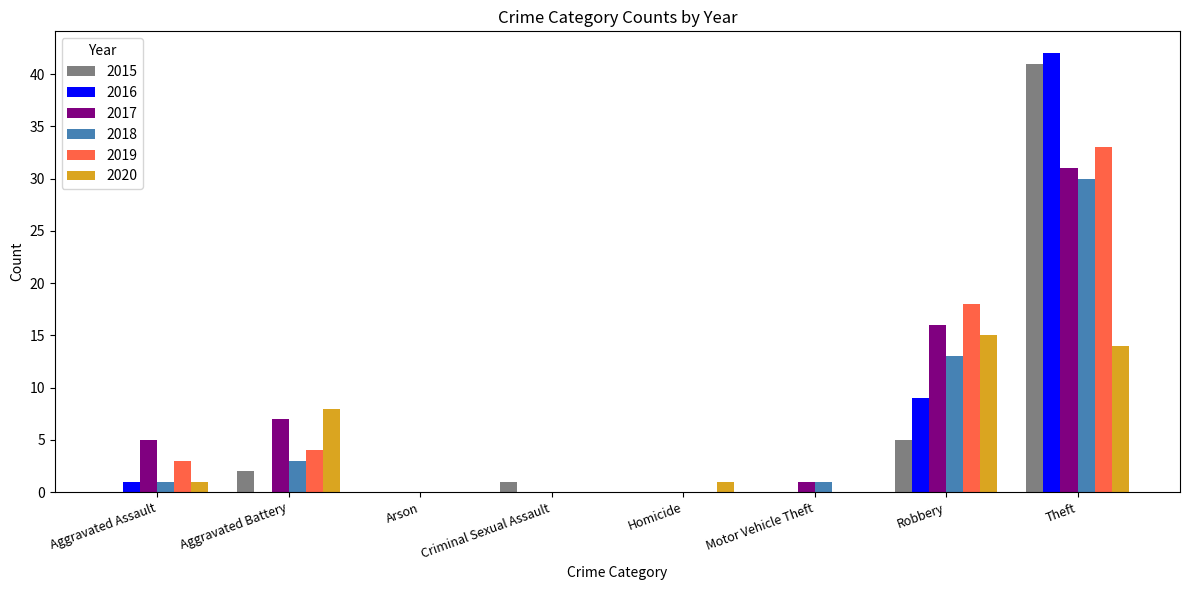

How many distinct data groups are displayed?

6